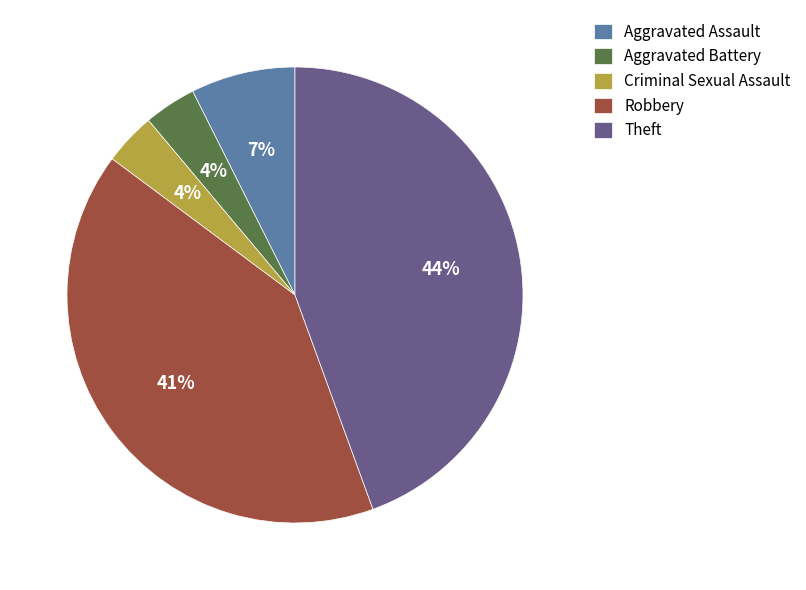

How many segments does this pie chart have?

5